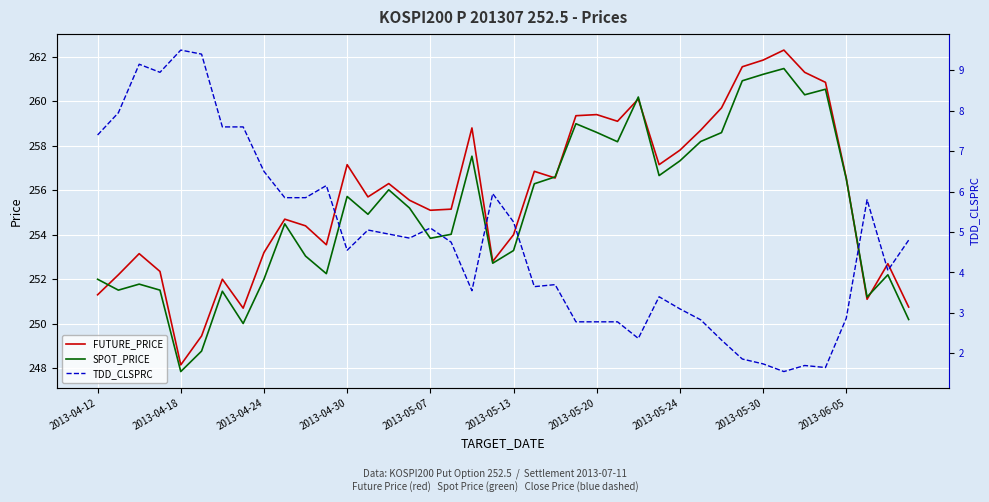

The TDD_CLSPRC series shows 3.6 at 26. True or false?

False